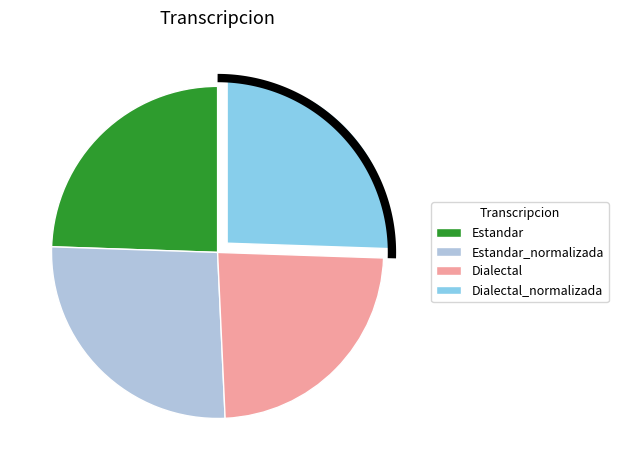

What is the change in value from Estandar to Estandar_normalizada?

+3.5